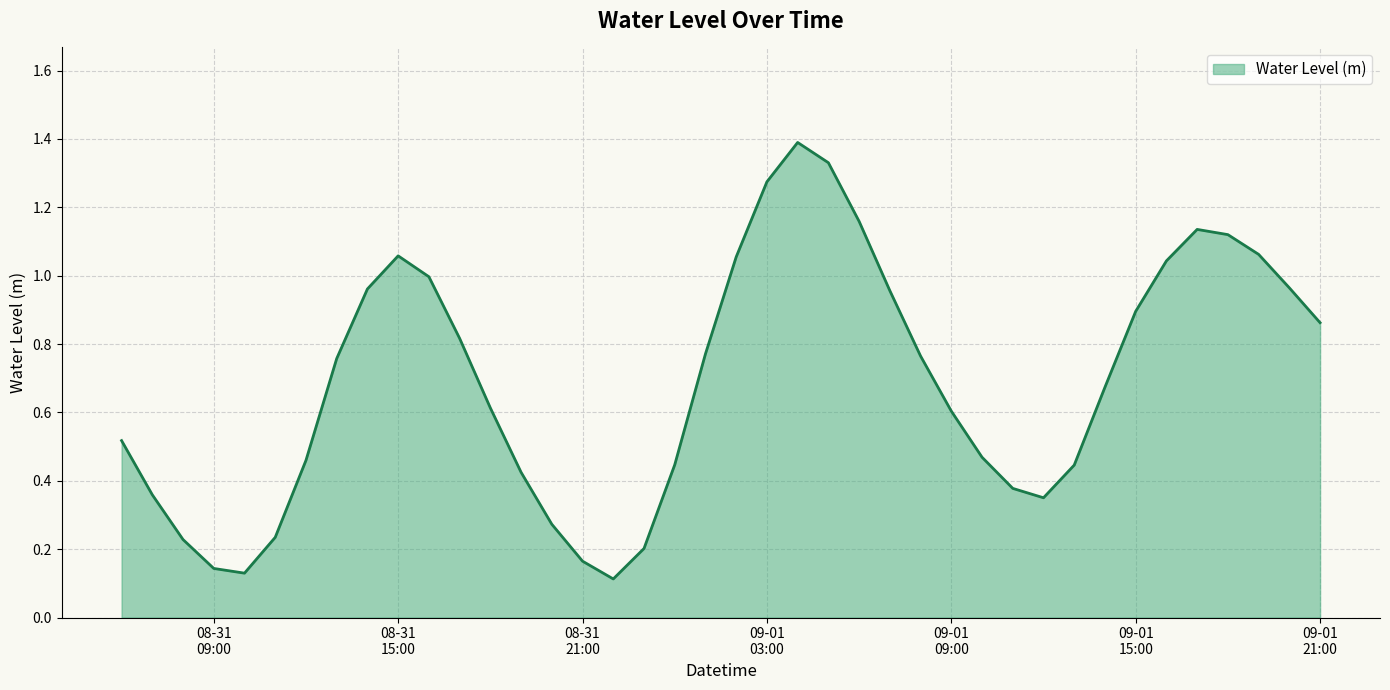

What is the maximum value shown in the chart?

1.4